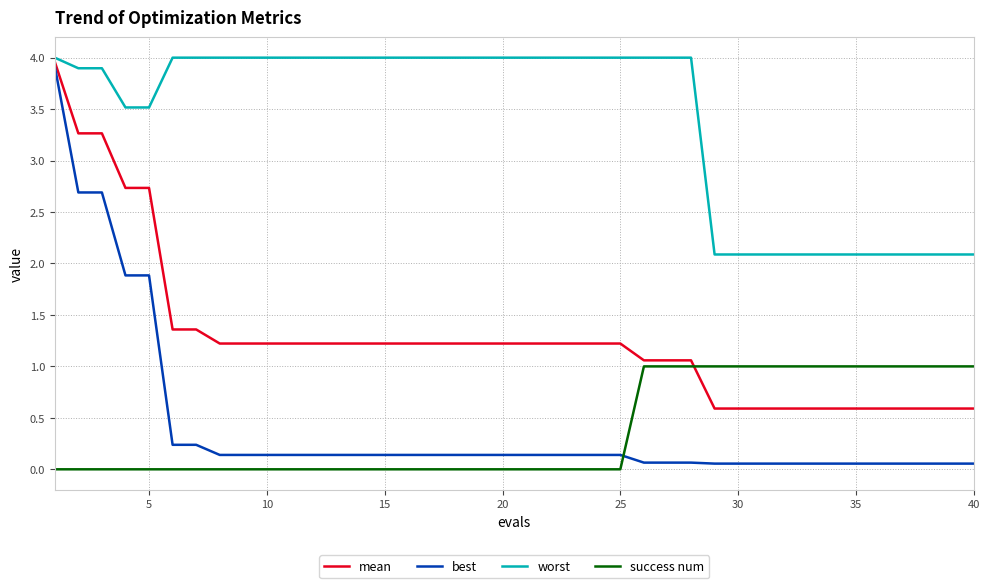

Which series has the largest range (max minus min)?

best